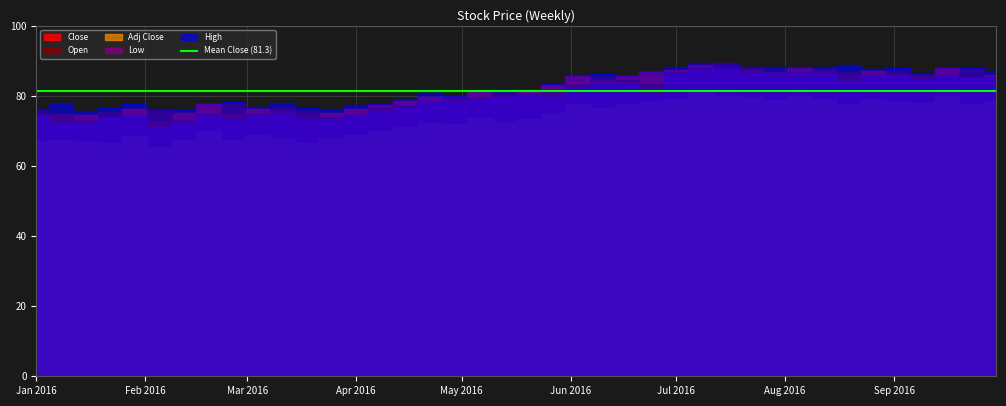

True or false: Adj Close has more than 2 interior local peaks.

True